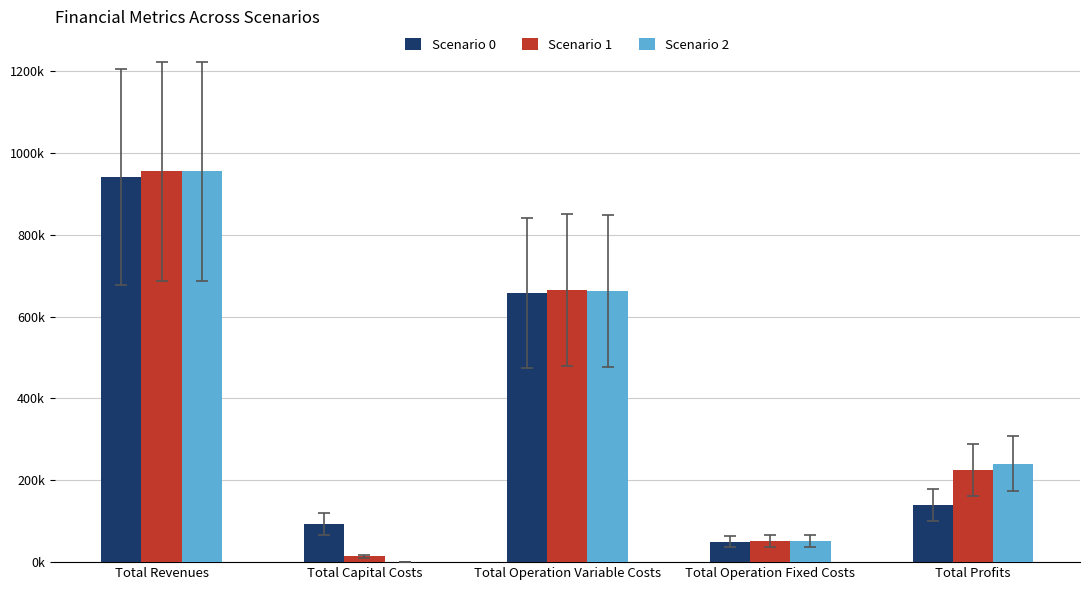

Rank the categories by Scenario 0 value from highest to lowest.

Total Revenues, Total Operation Variable Costs, Total Profits, Total Capital Costs, Total Operation Fixed Costs